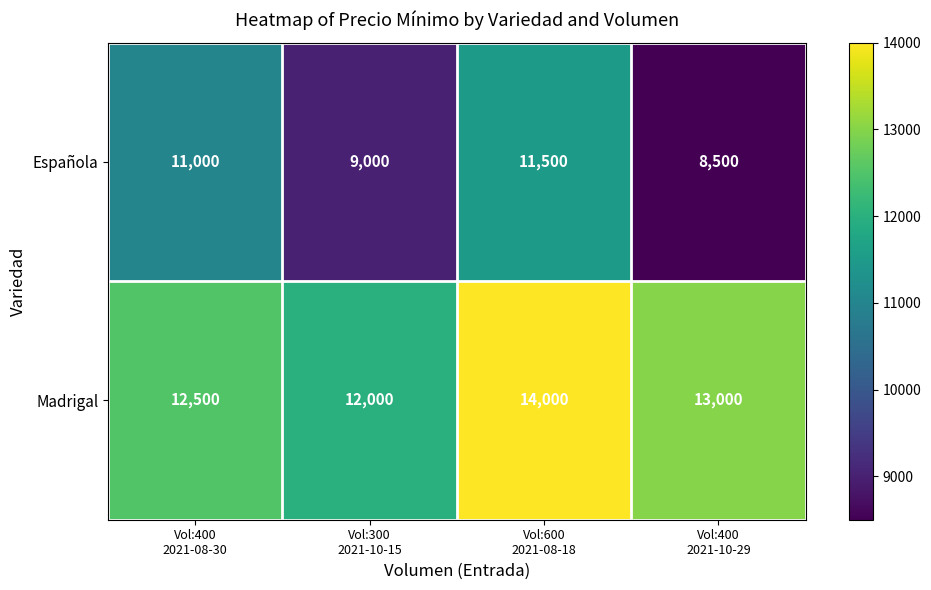

At how many categories does at least one series exceed 9557?

4